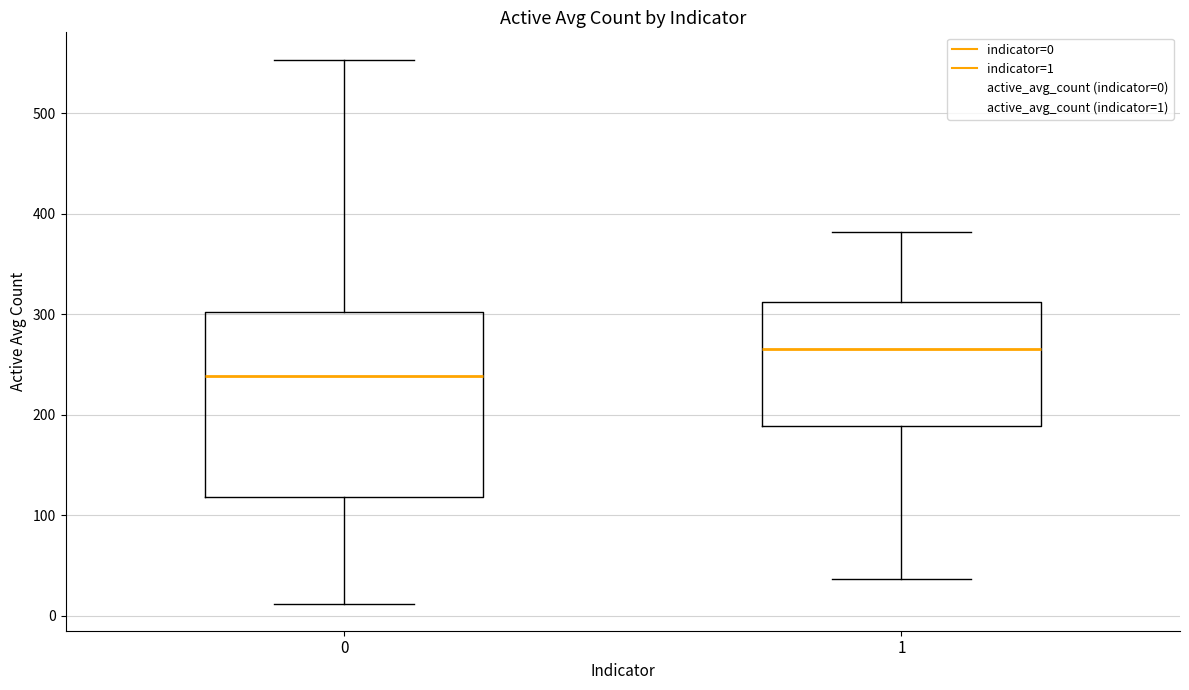

Reading left to right, transcribe this box plot: for each box, give where its median line is, the range the box spans, and where its two whiskers end, as read against the y-axis. The values are not printed on the chart, so give them approximately, as read against the axis.

0: median 240, box 120 to 300, whiskers 10 to 550
1: median 270, box 190 to 310, whiskers 40 to 380